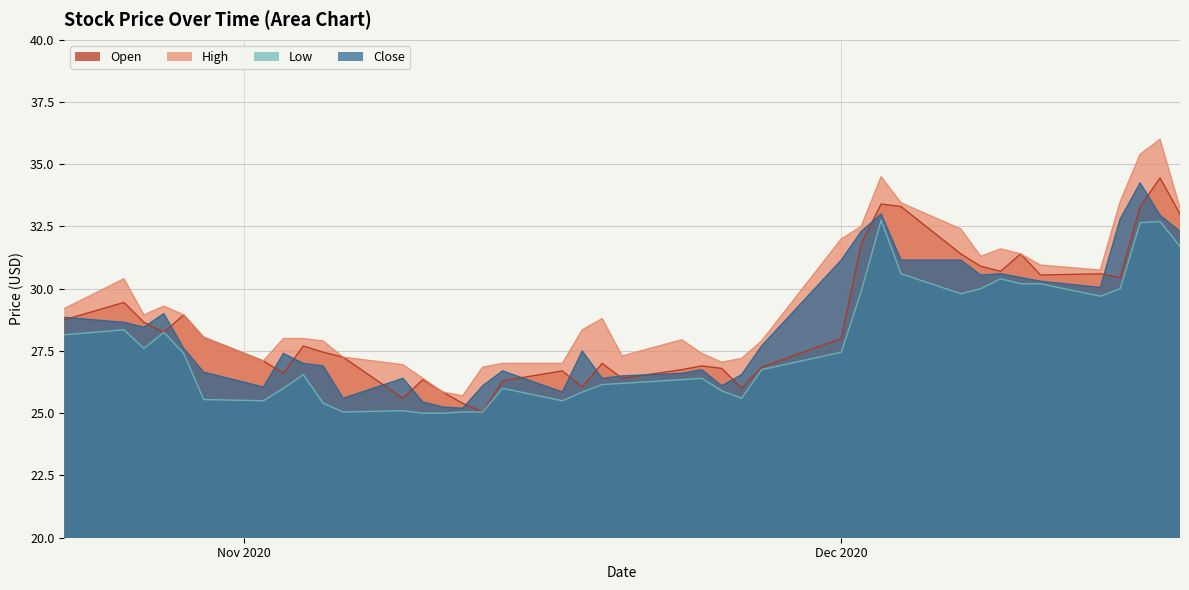

What is the minimum value shown in the chart?

25.0